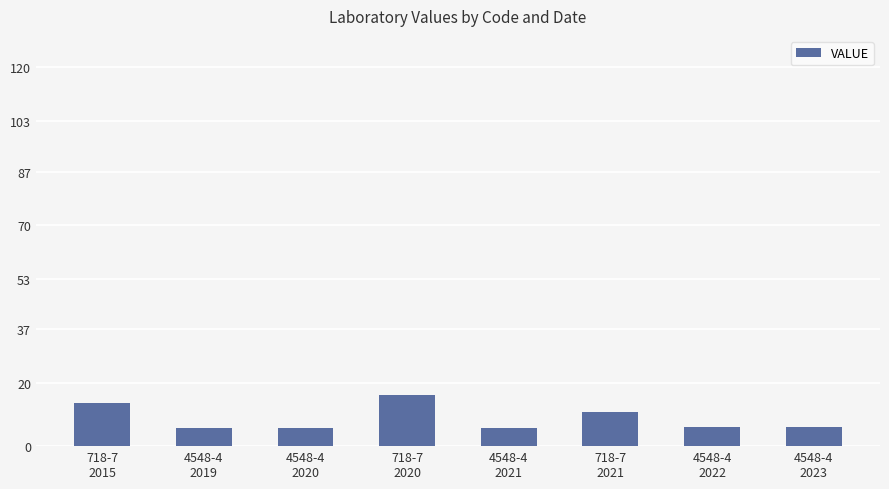

Does the chart contain stacked bars?

No